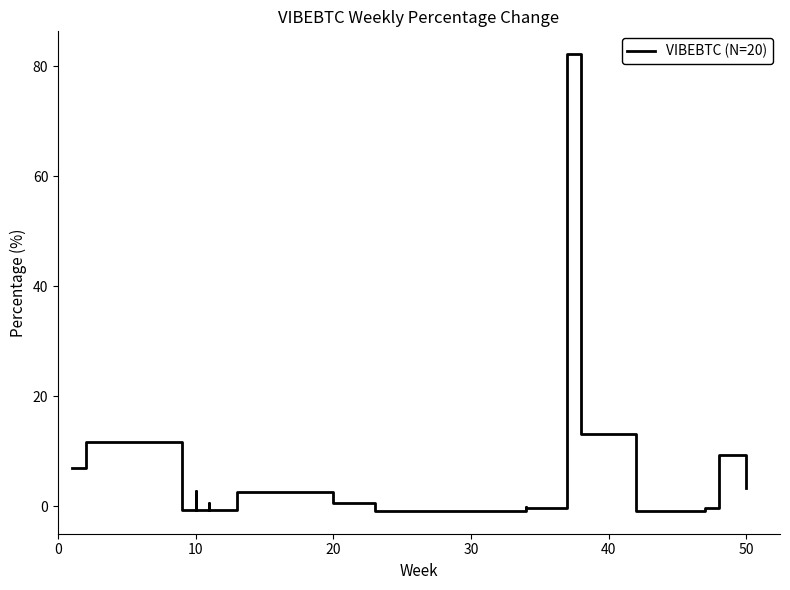

How many values are above zero?

10